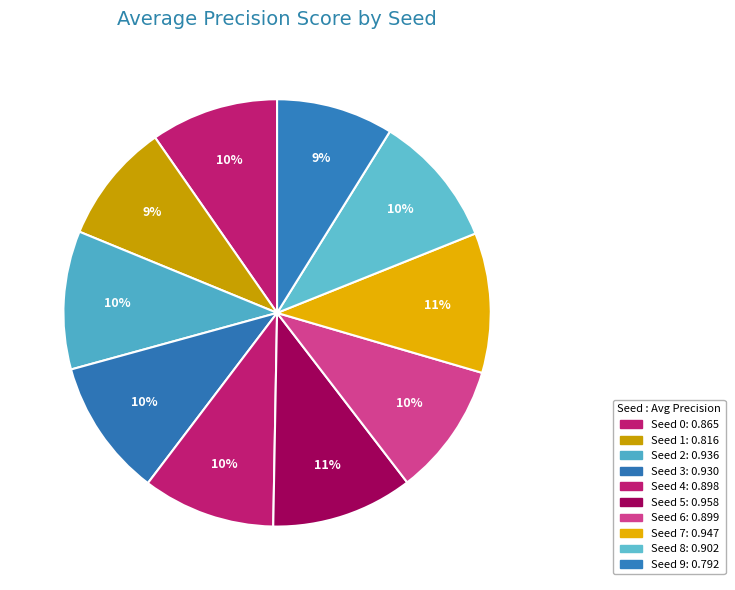

Between Seed 3 and Seed 8, which is larger?

Seed 3